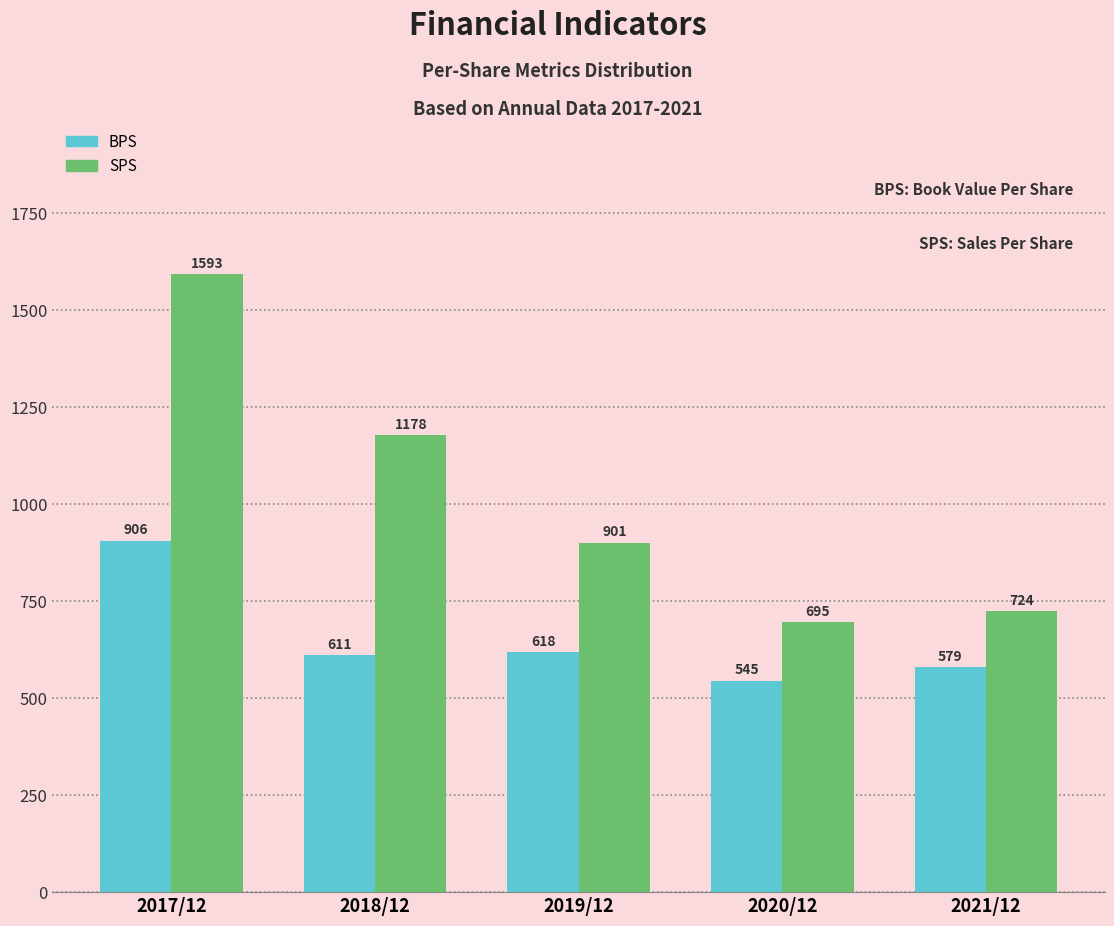

Reading right to left, what are all the values shown in this chart?

BPS: 579	545	618	611	906
SPS: 724	695	901	1178	1593